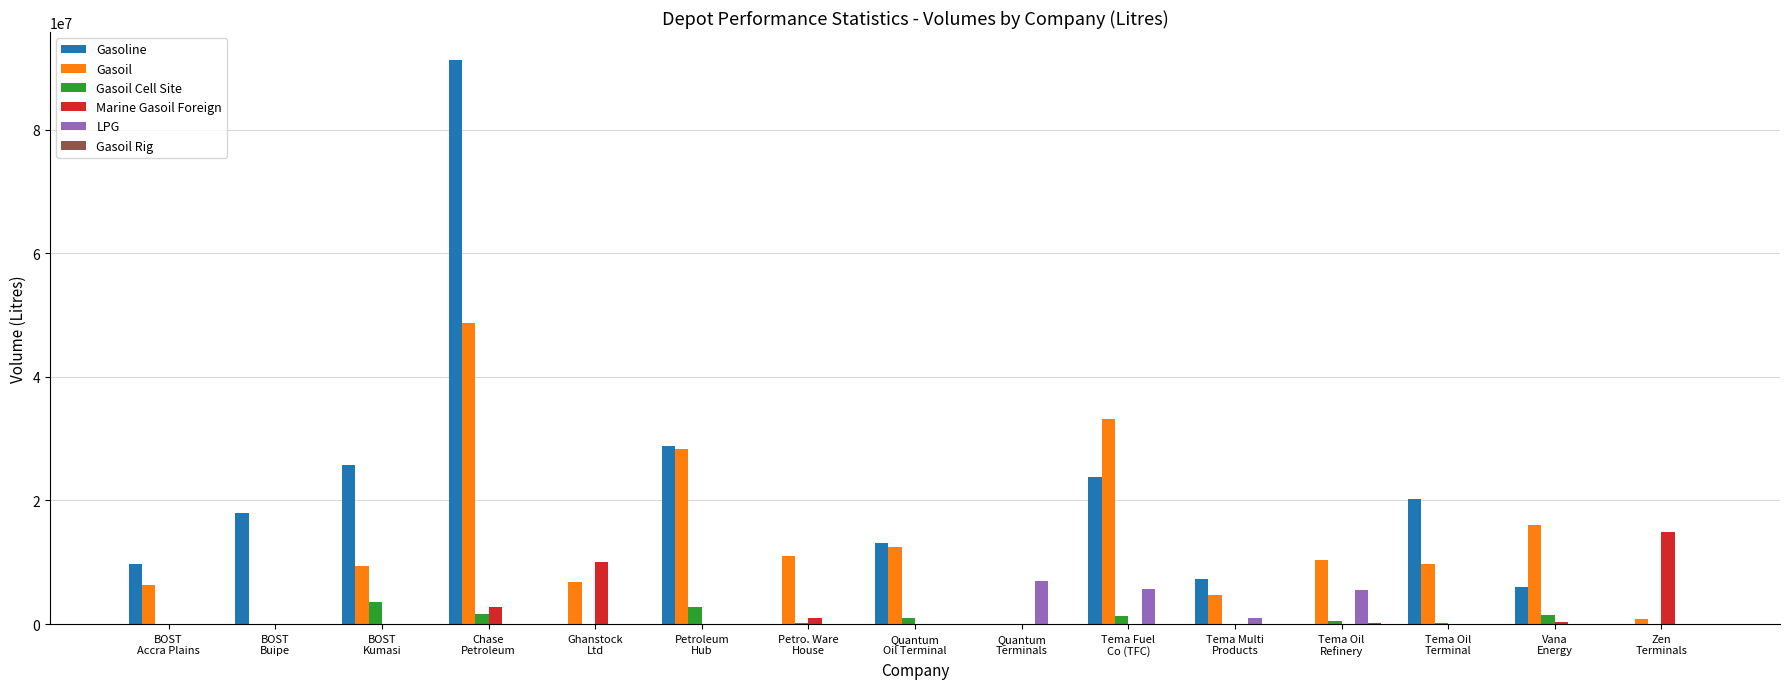

What is the highest value of the Gasoil series?

48719700